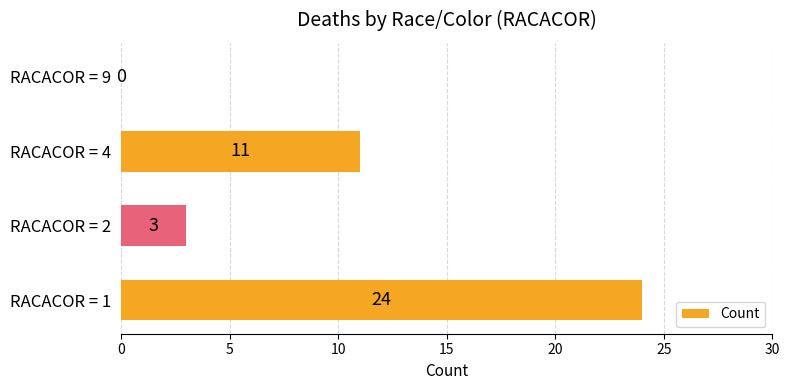

Count the values in the range 3 to 24.

3